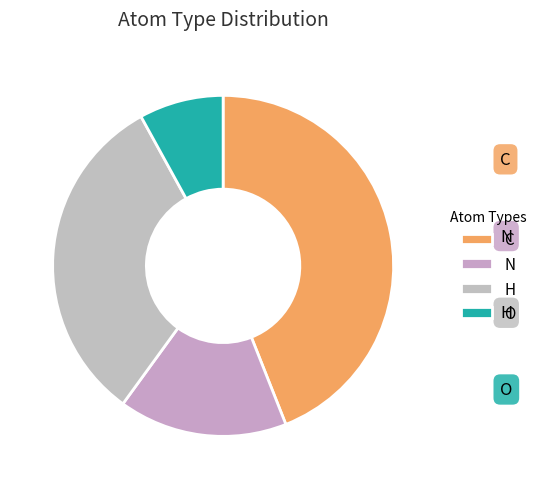

Which slice is the largest?

C